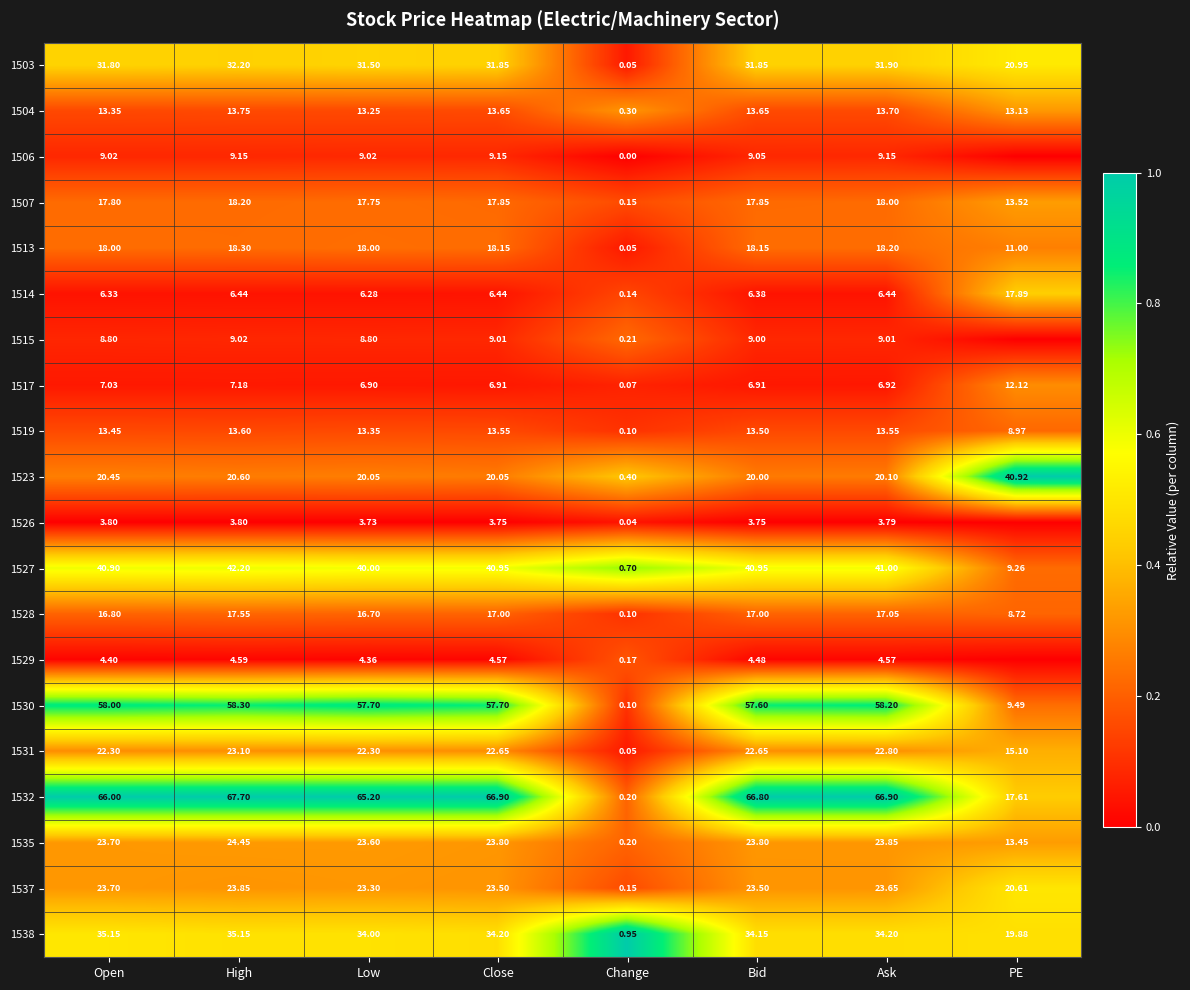

At how many categories does at least one series exceed 0?

8